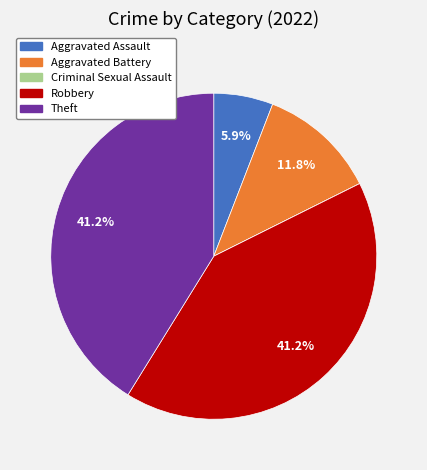

Does Aggravated Assault account for over 50% of the chart?

No